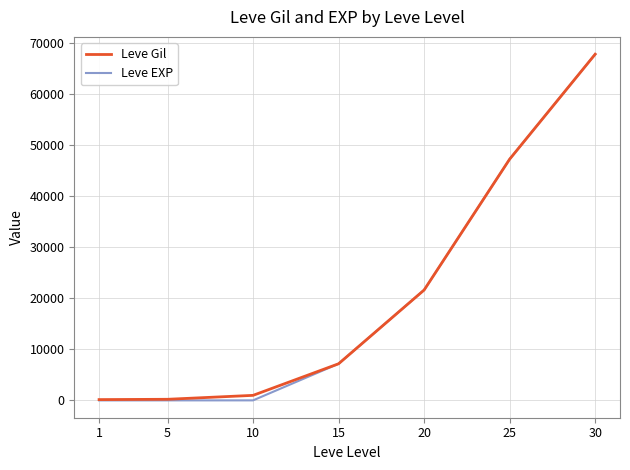

At which category is the sum across all series the highest?

30